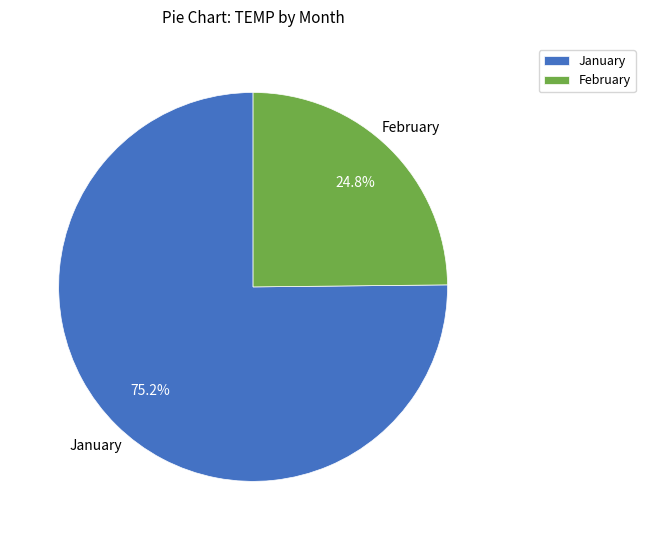

Which has a higher value, February or January?

January